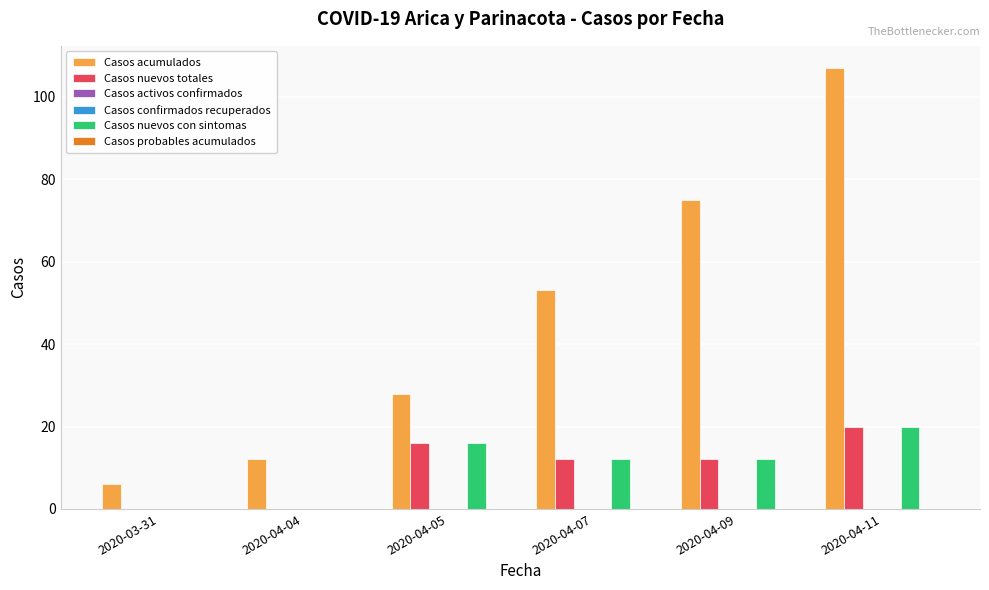

Which label corresponds to the smallest value in the chart?

2020-03-31